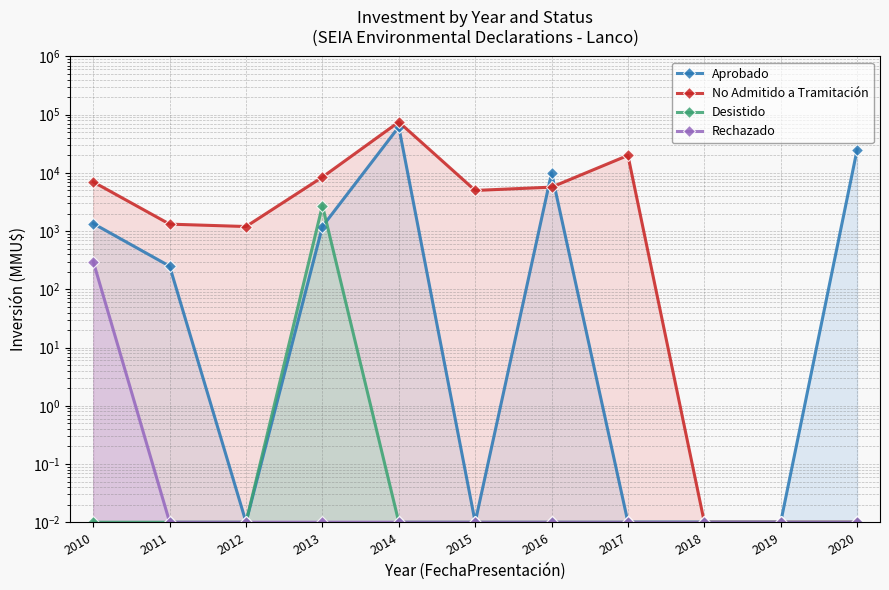

What is the difference between the maximum and second lowest values in the Rechazado series?

300.0